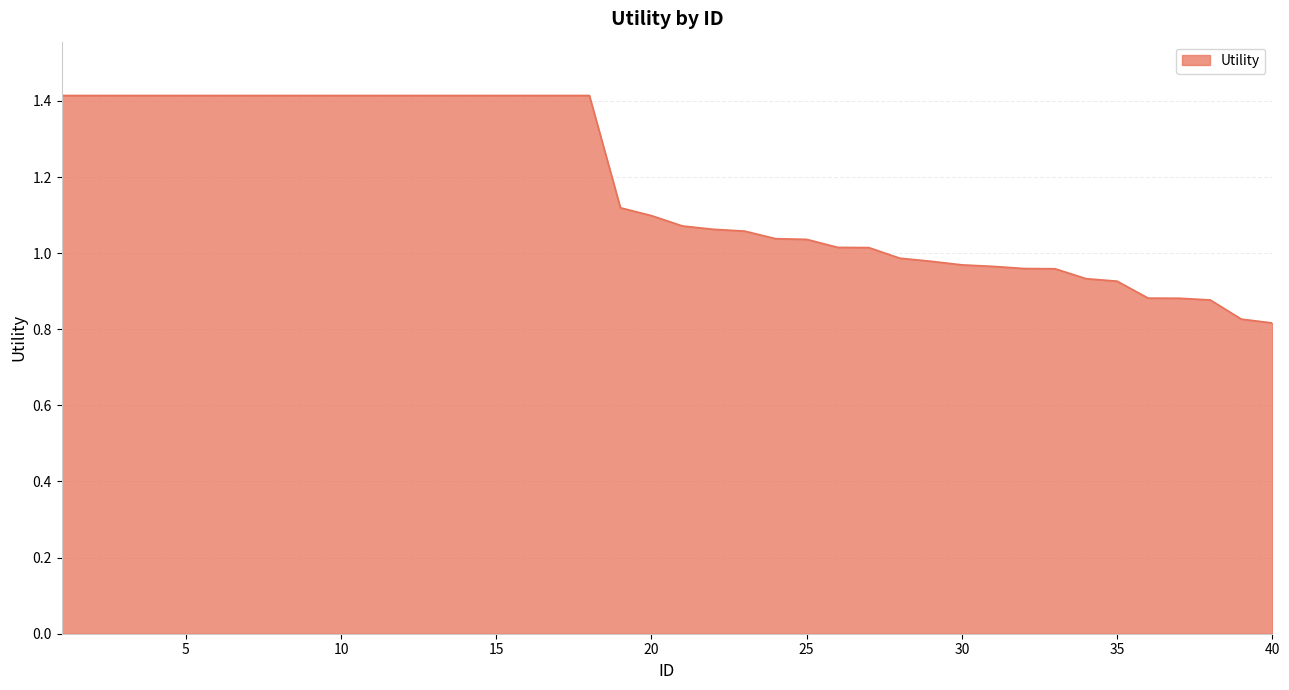

What is the maximum value shown in the chart?

1.4